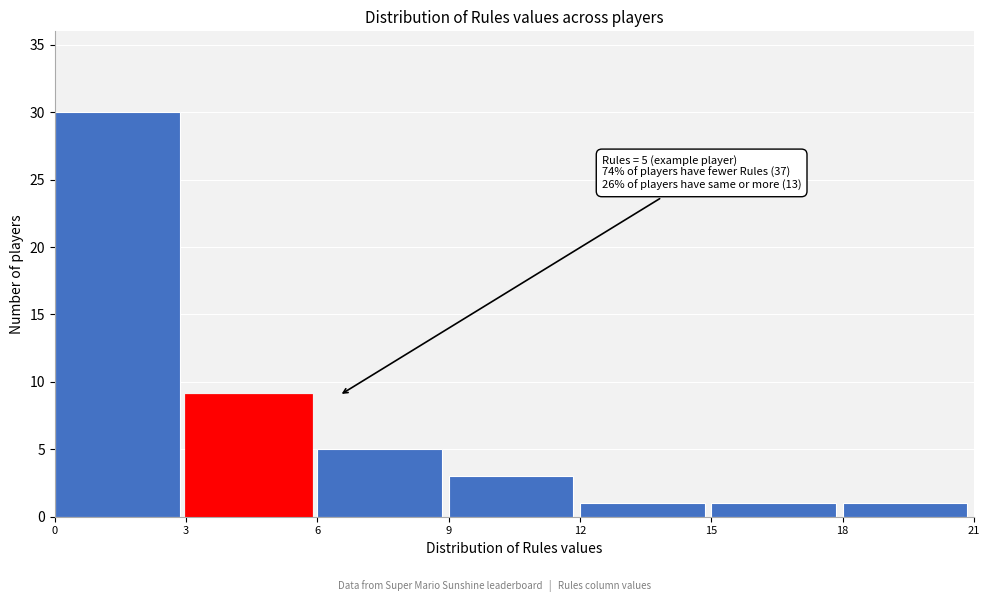

Over which range of the x-axis is the bar tallest?

0 to 3